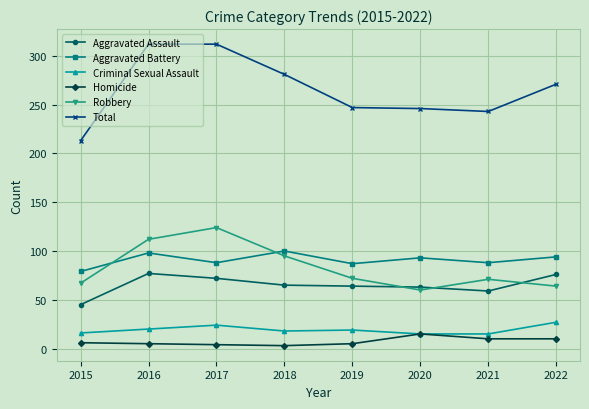

Which category has the lowest value in the Robbery series?

2020